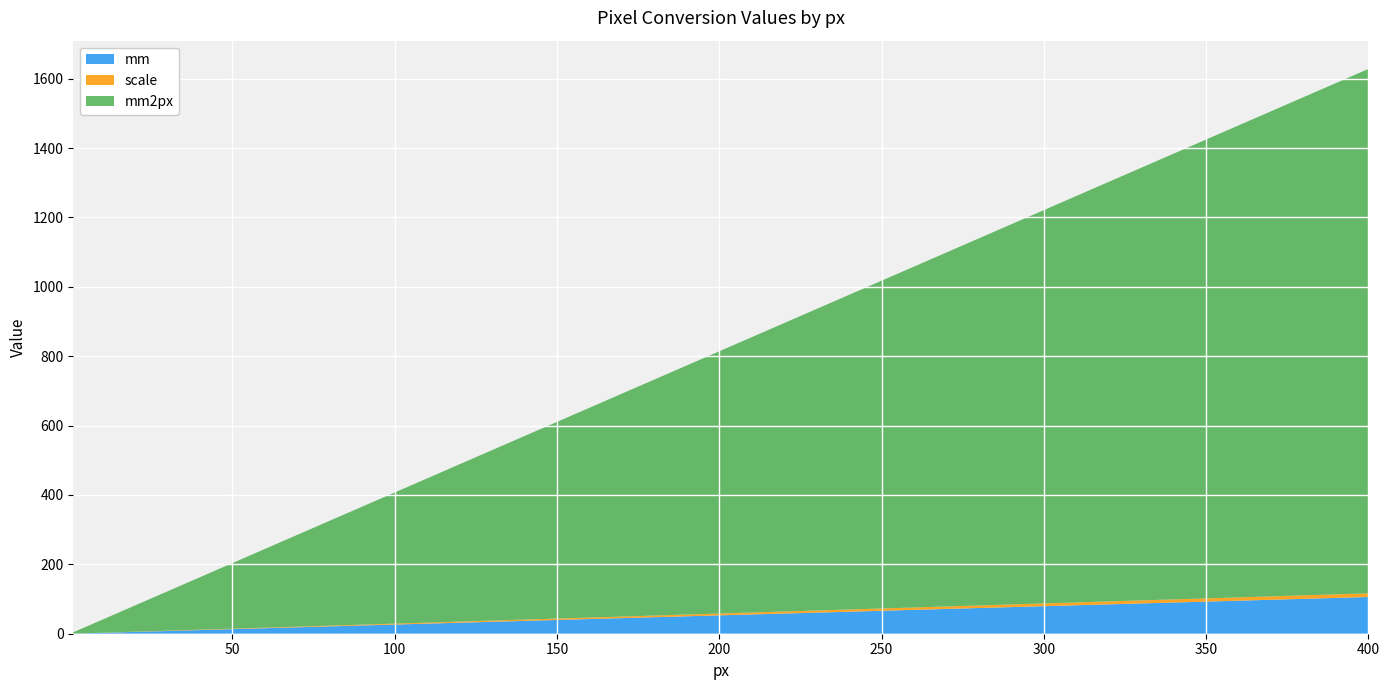

Reading right to left, what are all the values shown in this chart?

mm: 105.8	95.2	79.4	66.1	52.9	39.7	26.5	23.8	21.2	19.1	18.5	16.9	15.9	13.2	10.6	7.9	5.3	4.0	2.6	0.3
scale: 10.6	9.5	7.9	6.6	5.3	4.0	2.6	2.4	2.1	1.9	1.9	1.7	1.6	1.3	1.1	0.8	0.5	0.4	0.3	0.0
mm2px: 1511.8	1360.6	1133.9	944.9	755.9	566.9	378.0	340.2	302.4	272.1	264.6	241.9	226.8	189.0	151.2	113.4	75.6	56.7	37.8	3.8